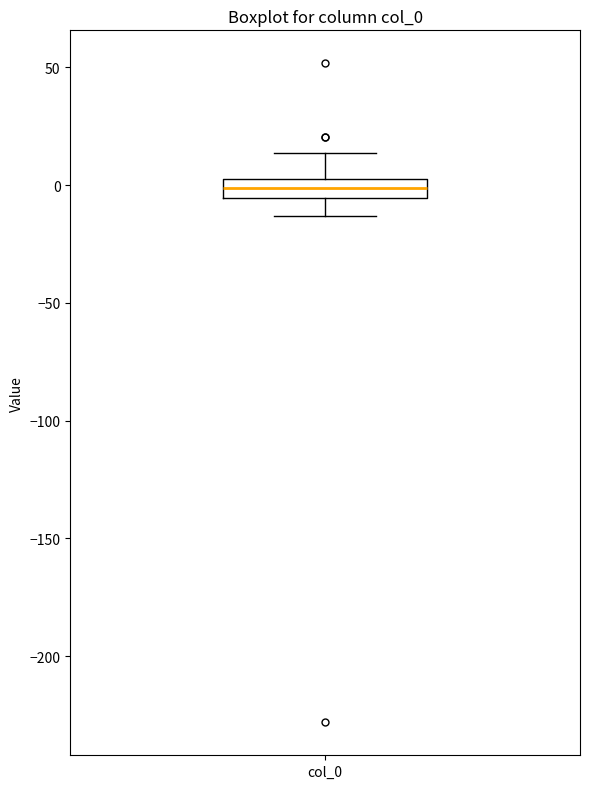

Read this box plot against the y-axis: the position of the median line, the range covered by the box, and the ends of both whiskers. The values are not printed on the chart, so give them approximately, as read against the axis.

median 0, box -5 to 5, whiskers -15 to 15